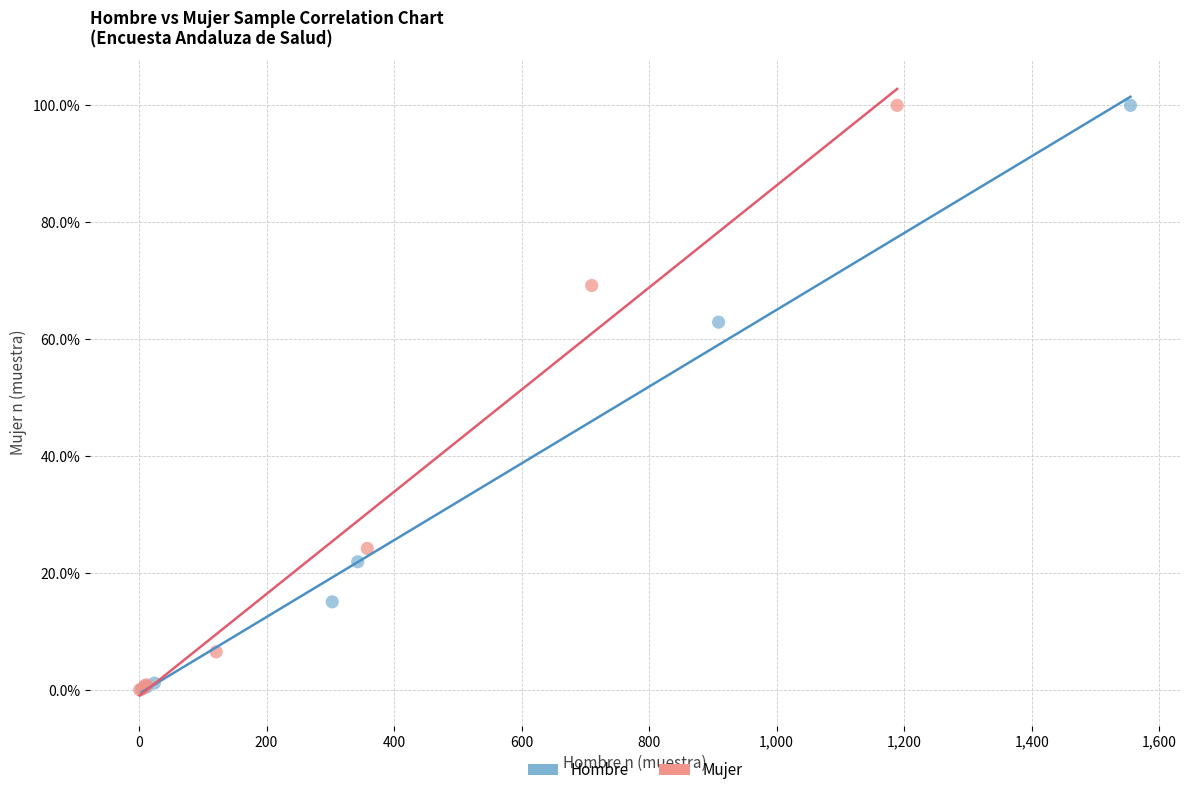

What are all the series names shown in the legend?

Hombre, Mujer